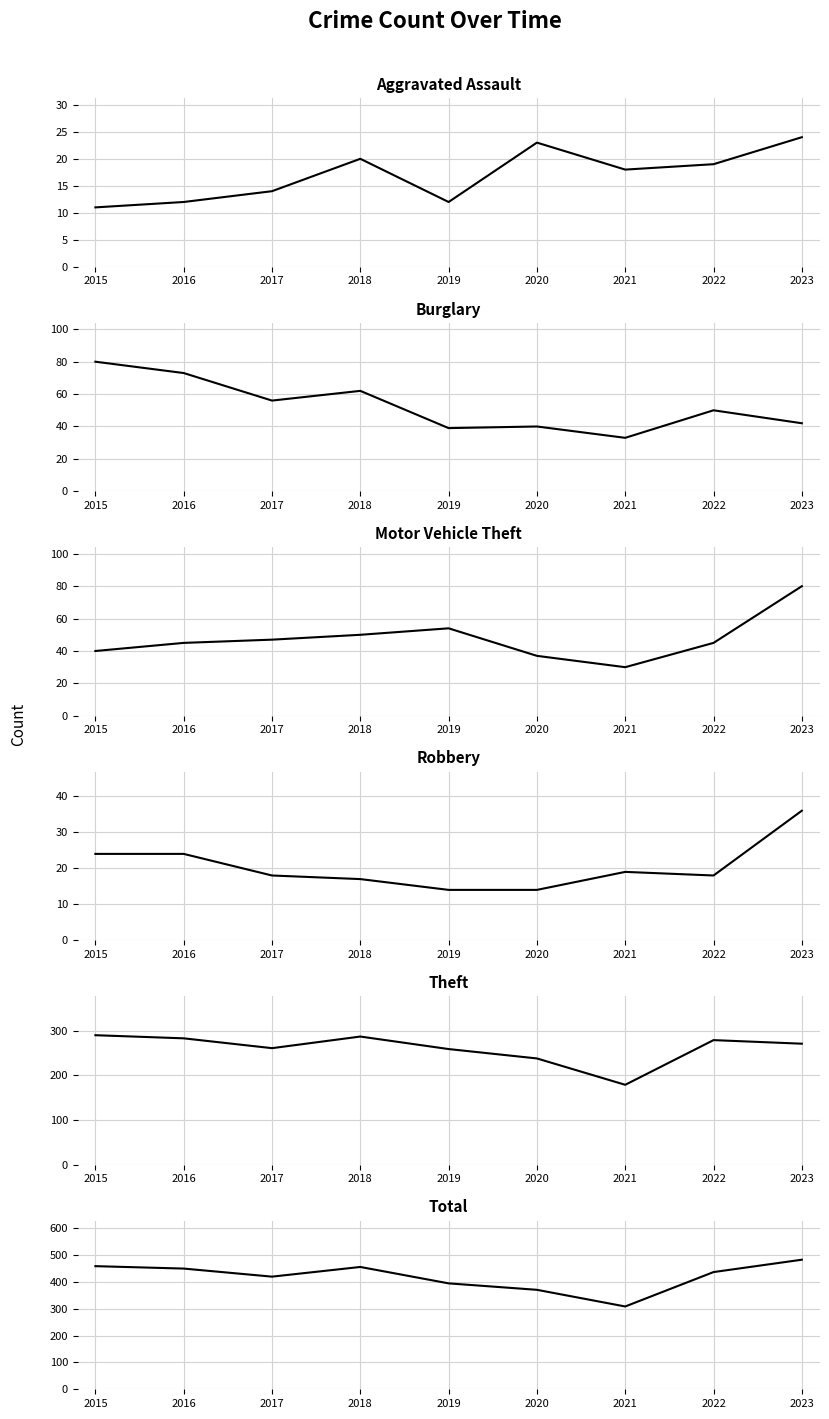

True or false: Robbery and Motor Vehicle Theft cross at least once.

False